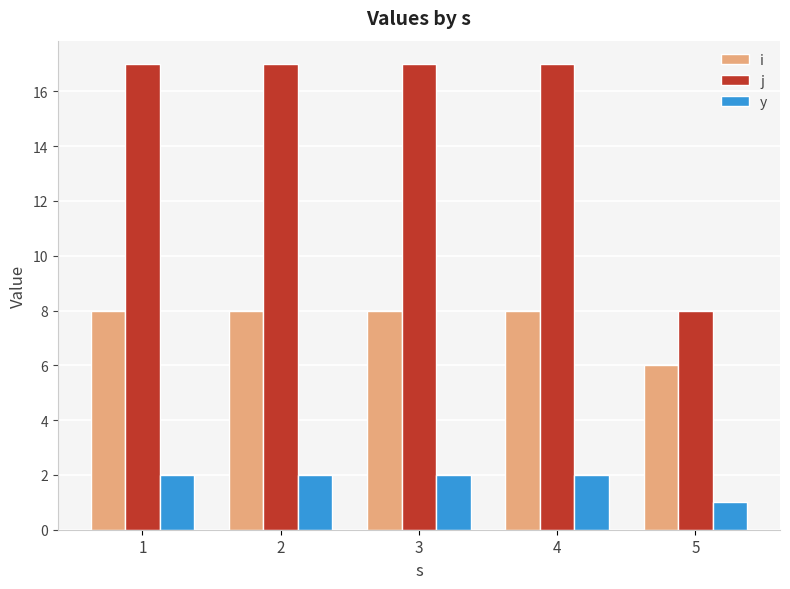

How many groups of bars are there?

5